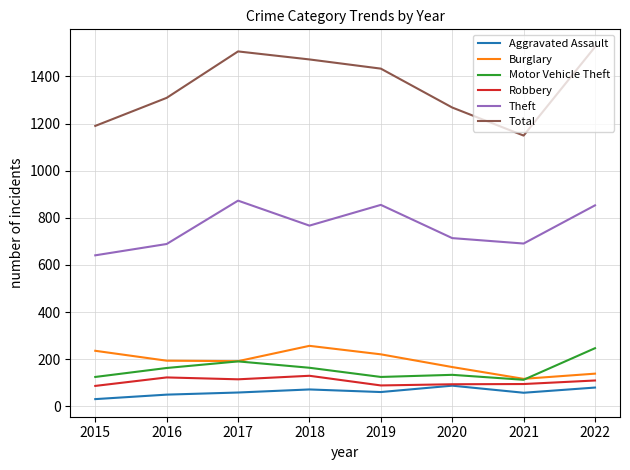

True or false: Robbery has a value of 89 at 2019.

True